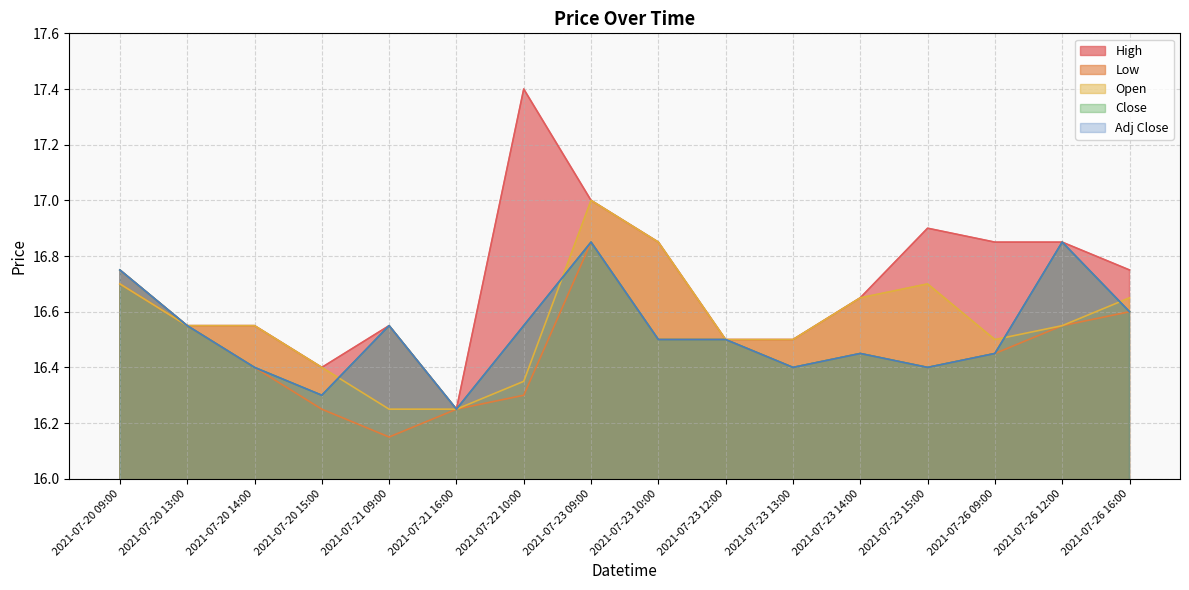

Does the chart have visible grid lines?

Yes